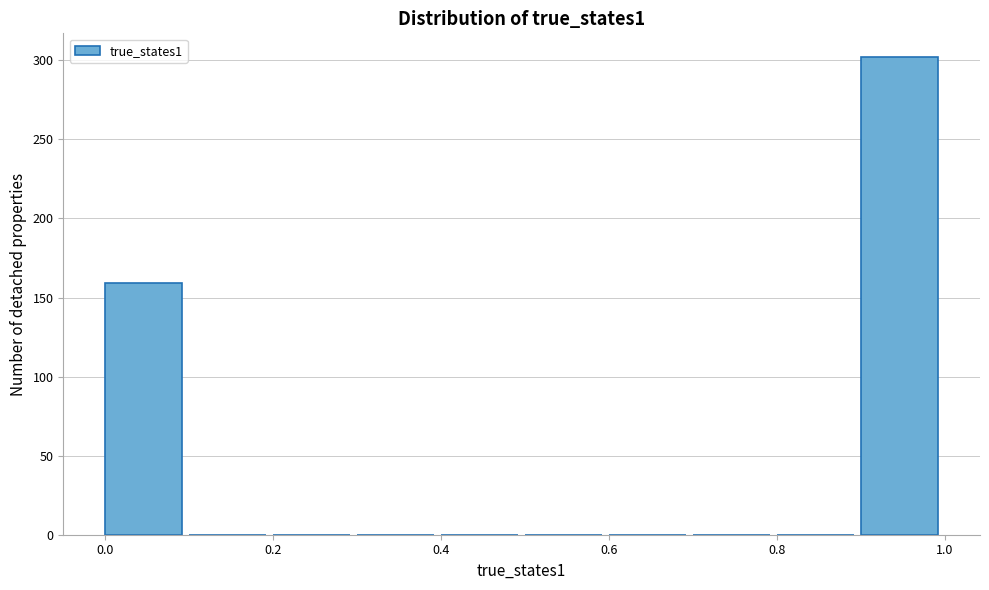

How tall is the bar that spans 0.0 to 0.1 on the x-axis? The values are not printed on the chart, so give them approximately, as read against the axis.

160